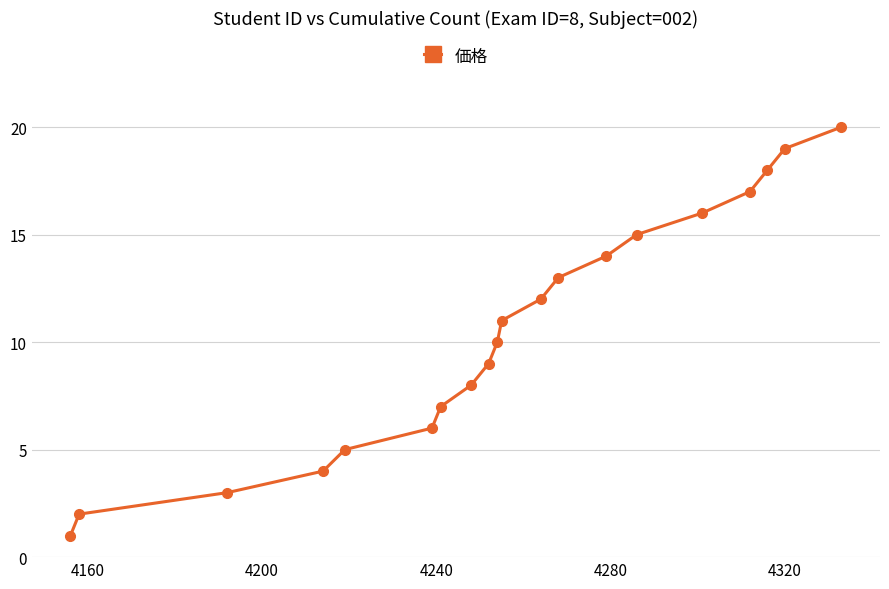

What is the smallest value displayed?

1